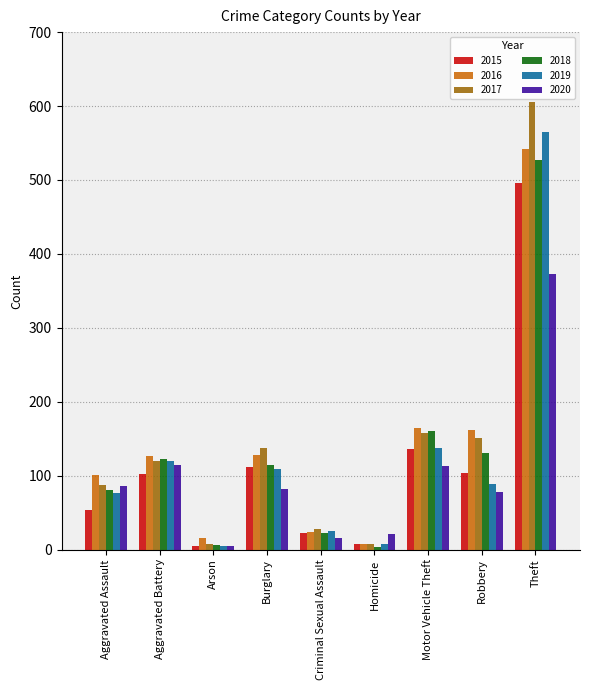

What is the spread (max minus min) of values at Aggravated Battery?

25